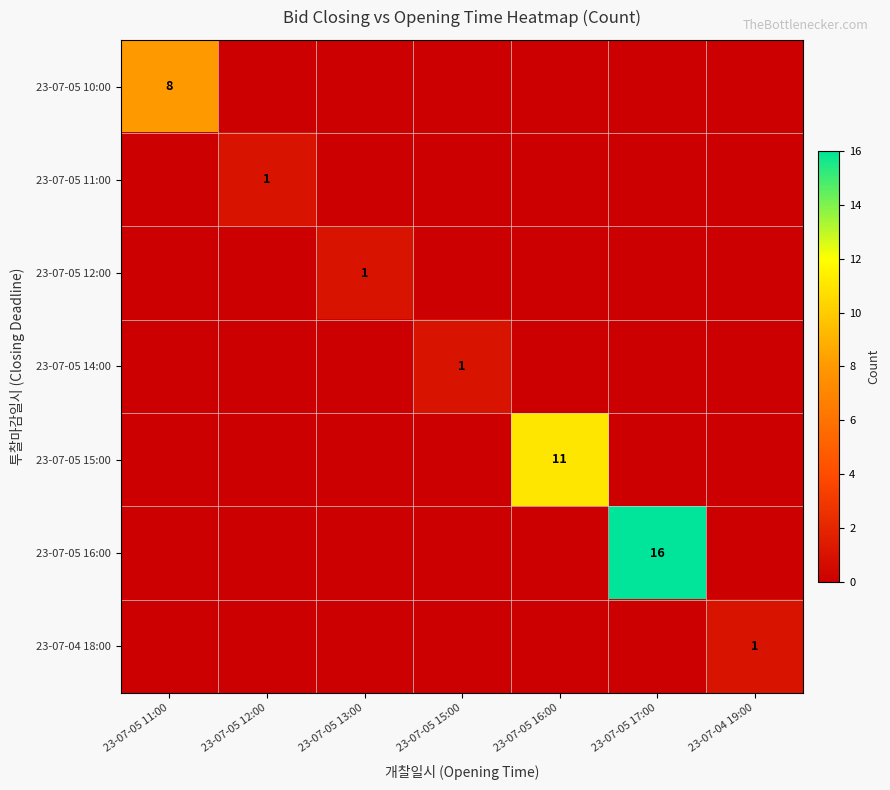

At which label does 23-07-05 16:00 reach its peak?

23-07-05 17:00